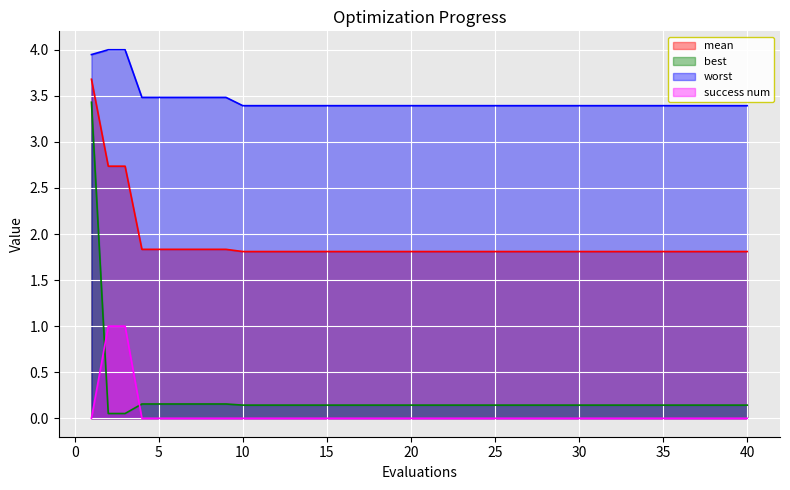

List the series in order of their peak value, lowest first.

success num, best, mean, worst